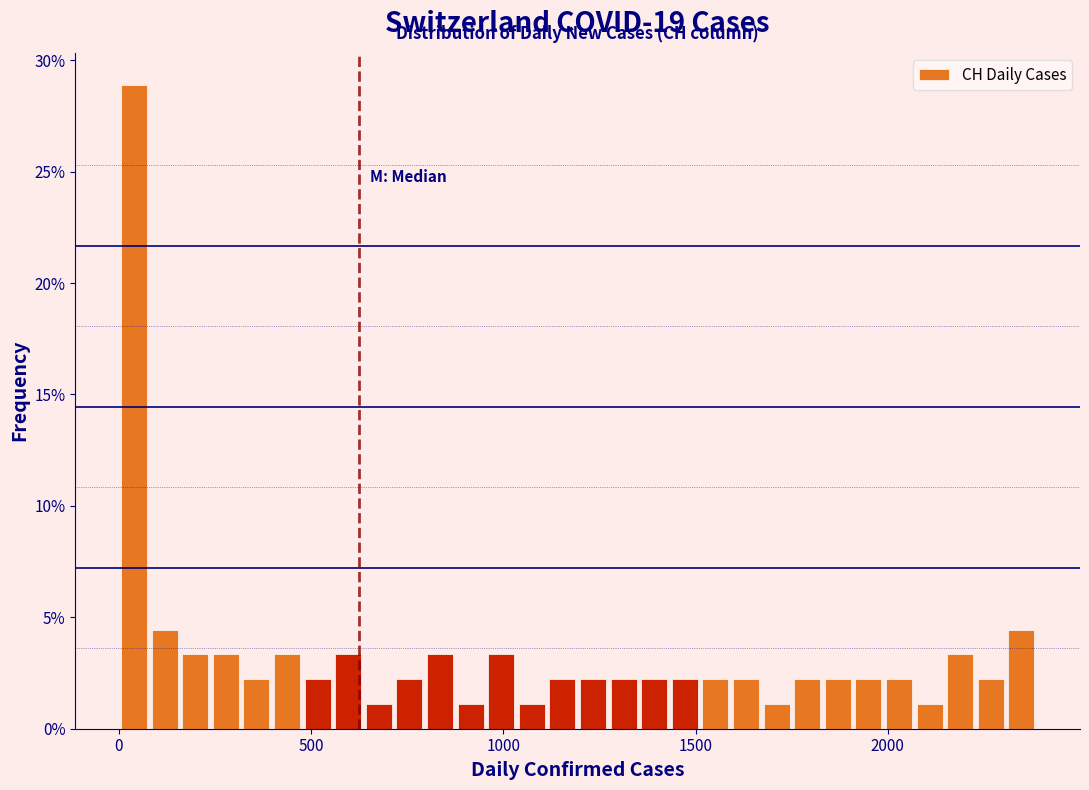

Read against the x-axis, roughly where is the centre of the tallest bar?

50